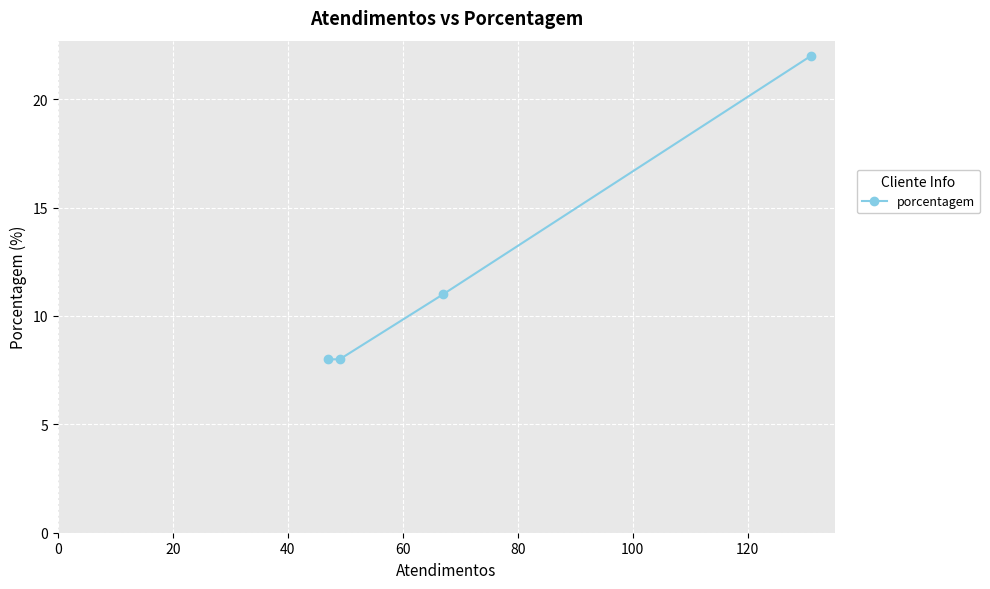

What is the greatest value displayed?

22